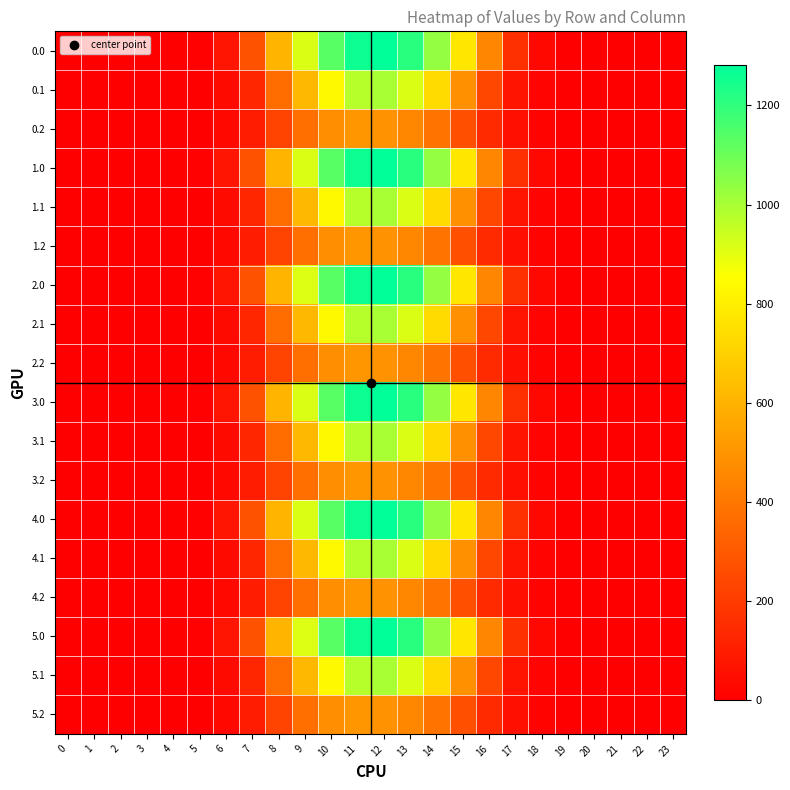

Reading right to left, transcribe all the data shown in this chart.

0.0: 23=0.0	22=0.0	21=0.0	20=0.0	19=0.6	18=31.4	17=163.7	16=451.3	15=775.8	14=1032.3	13=1210.4	12=1281.8	11=1261.4	10=1133.7	9=913.8	8=609.7	7=277.0	6=73.6	5=7.2	4=0.0	3=0.0	2=0.0	1=0.0	0=0.0
0.1: 23=0.0	22=0.0	21=0.0	20=0.0	19=0.3	18=15.5	17=71.4	16=238.6	15=490.6	14=734.0	13=914.5	12=999.7	11=973.9	10=834.6	9=620.7	8=363.1	7=132.3	6=37.1	5=3.8	4=0.0	3=0.0	2=0.0	1=0.0	0=0.0
0.2: 23=0.0	22=0.0	21=0.0	20=0.0	19=0.2	18=13.8	17=56.2	16=144.9	15=269.8	14=389.7	13=455.5	12=493.1	11=505.1	10=479.1	9=374.4	8=227.8	7=96.9	6=28.7	5=3.2	4=0.0	3=0.0	2=0.0	1=0.0	0=0.0
1.0: 23=0.0	22=0.0	21=0.0	20=0.0	19=0.6	18=31.4	17=163.7	16=451.3	15=775.8	14=1033.1	13=1210.4	12=1281.8	11=1261.4	10=1133.7	9=913.8	8=609.0	7=277.0	6=73.6	5=7.2	4=0.0	3=0.0	2=0.0	1=0.0	0=0.0
1.1: 23=0.0	22=0.0	21=0.0	20=0.0	19=0.3	18=15.5	17=71.4	16=238.6	15=490.6	14=734.0	13=914.5	12=999.7	11=973.9	10=834.6	9=620.7	8=363.1	7=132.3	6=37.1	5=3.8	4=0.0	3=0.0	2=0.0	1=0.0	0=0.0
1.2: 23=0.0	22=0.0	21=0.0	20=0.0	19=0.2	18=13.8	17=56.2	16=144.9	15=269.8	14=389.7	13=455.5	12=493.1	11=505.1	10=479.1	9=374.4	8=227.8	7=96.9	6=28.7	5=3.2	4=0.0	3=0.0	2=0.0	1=0.0	0=0.0
2.0: 23=0.0	22=0.0	21=0.0	20=0.0	19=0.6	18=31.4	17=163.7	16=451.3	15=775.8	14=1033.1	13=1210.4	12=1281.8	11=1261.4	10=1133.7	9=913.1	8=609.7	7=277.0	6=73.6	5=7.2	4=0.0	3=0.0	2=0.0	1=0.0	0=0.0
2.1: 23=0.0	22=0.0	21=0.0	20=0.0	19=0.3	18=15.5	17=71.4	16=238.6	15=490.6	14=734.0	13=914.5	12=999.7	11=973.9	10=834.6	9=620.7	8=363.1	7=132.3	6=37.1	5=3.8	4=0.0	3=0.0	2=0.0	1=0.0	0=0.0
2.2: 23=0.0	22=0.0	21=0.0	20=0.0	19=0.2	18=13.8	17=56.2	16=144.9	15=269.8	14=389.7	13=455.5	12=493.1	11=505.1	10=479.1	9=374.4	8=227.8	7=96.9	6=28.7	5=3.2	4=0.0	3=0.0	2=0.0	1=0.0	0=0.0
3.0: 23=0.0	22=0.0	21=0.0	20=0.0	19=0.6	18=31.4	17=163.7	16=451.3	15=775.0	14=1033.1	13=1210.4	12=1281.8	11=1261.4	10=1133.7	9=913.8	8=609.7	7=277.0	6=73.6	5=7.2	4=0.0	3=0.0	2=0.0	1=0.0	0=0.0
3.1: 23=0.0	22=0.0	21=0.0	20=0.0	19=0.3	18=15.5	17=71.4	16=238.6	15=490.6	14=734.0	13=914.5	12=999.7	11=973.9	10=834.6	9=620.7	8=363.1	7=132.3	6=37.1	5=3.8	4=0.0	3=0.0	2=0.0	1=0.0	0=0.0
3.2: 23=0.0	22=0.0	21=0.0	20=0.0	19=0.2	18=13.8	17=56.2	16=144.9	15=269.8	14=389.7	13=455.5	12=493.1	11=505.1	10=479.1	9=374.4	8=227.8	7=96.9	6=28.7	5=3.2	4=0.0	3=0.0	2=0.0	1=0.0	0=0.0
4.0: 23=0.0	22=0.0	21=0.0	20=0.0	19=0.6	18=31.4	17=163.7	16=451.3	15=775.8	14=1033.1	13=1209.7	12=1281.8	11=1261.4	10=1133.7	9=913.8	8=609.7	7=277.0	6=73.6	5=7.2	4=0.0	3=0.0	2=0.0	1=0.0	0=0.0
4.1: 23=0.0	22=0.0	21=0.0	20=0.0	19=0.3	18=15.5	17=71.4	16=238.6	15=490.6	14=734.0	13=914.5	12=999.7	11=973.9	10=834.6	9=620.7	8=363.1	7=132.3	6=37.1	5=3.8	4=0.0	3=0.0	2=0.0	1=0.0	0=0.0
4.2: 23=0.0	22=0.0	21=0.0	20=0.0	19=0.2	18=13.8	17=56.2	16=144.9	15=269.8	14=389.7	13=455.5	12=493.1	11=505.1	10=479.1	9=374.4	8=227.8	7=96.9	6=28.7	5=3.2	4=0.0	3=0.0	2=0.0	1=0.0	0=0.0
5.0: 23=0.0	22=0.0	21=0.0	20=0.0	19=0.6	18=31.4	17=163.7	16=451.3	15=775.8	14=1033.1	13=1210.4	12=1281.8	11=1261.4	10=1133.7	9=913.1	8=609.7	7=277.0	6=73.6	5=7.2	4=0.0	3=0.0	2=0.0	1=0.0	0=0.0
5.1: 23=0.0	22=0.0	21=0.0	20=0.0	19=0.3	18=15.5	17=71.4	16=238.6	15=490.6	14=734.0	13=914.5	12=999.7	11=973.9	10=834.6	9=620.7	8=363.1	7=132.3	6=37.1	5=3.8	4=0.0	3=0.0	2=0.0	1=0.0	0=0.0
5.2: 23=0.0	22=0.0	21=0.0	20=0.0	19=0.2	18=13.8	17=56.2	16=144.9	15=269.8	14=389.7	13=455.5	12=493.1	11=505.1	10=479.1	9=374.4	8=227.8	7=96.9	6=28.7	5=3.2	4=0.0	3=0.0	2=0.0	1=0.0	0=0.0